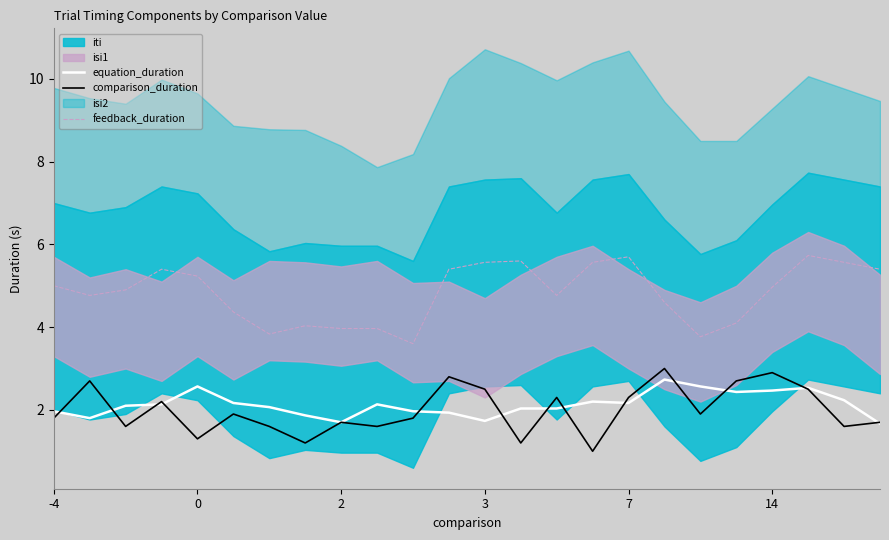

How many categories are shown in the chart?

24